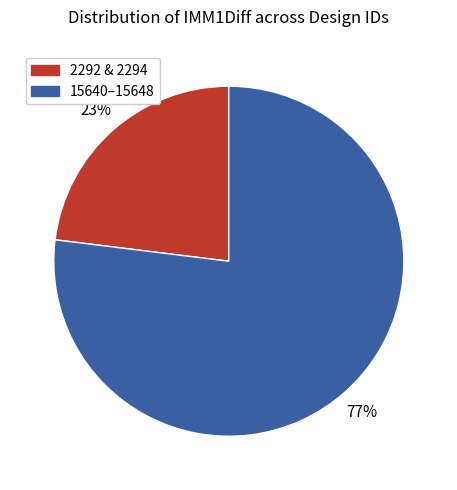

Is there any slice that represents more than half of the pie?

Yes